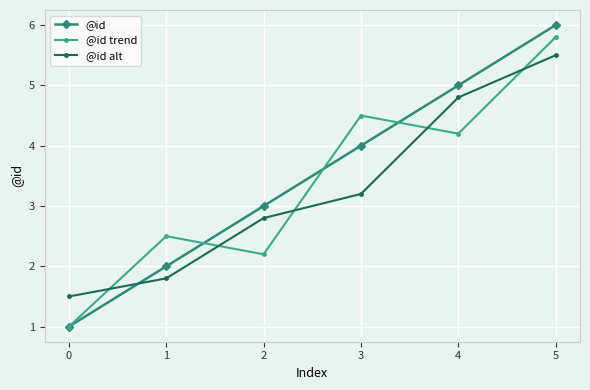

Does the chart display data point markers on the line(s)?

Yes